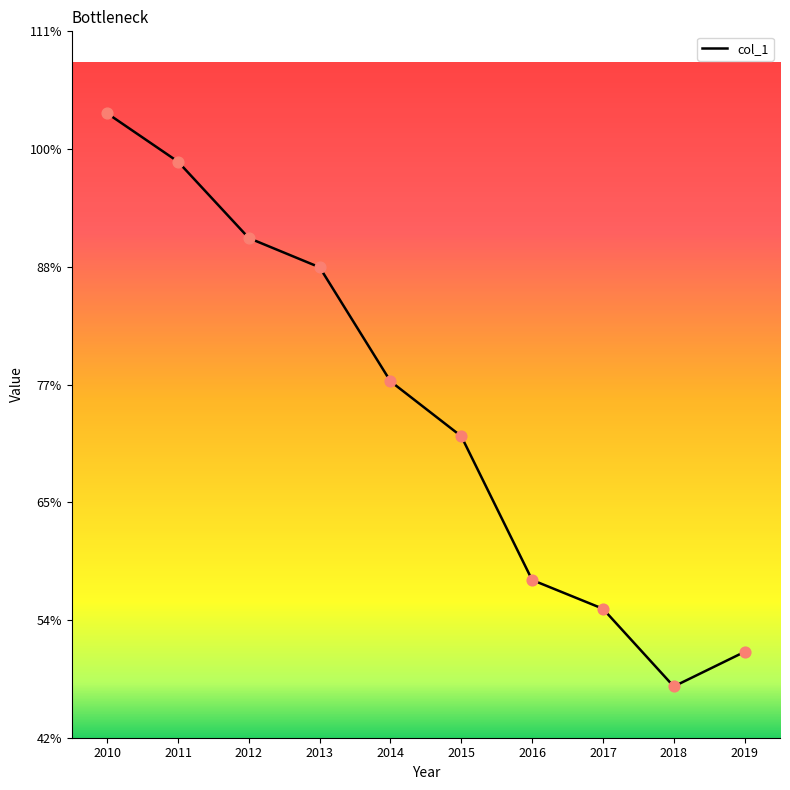

Between 2019 and 2012, which is larger?

2012